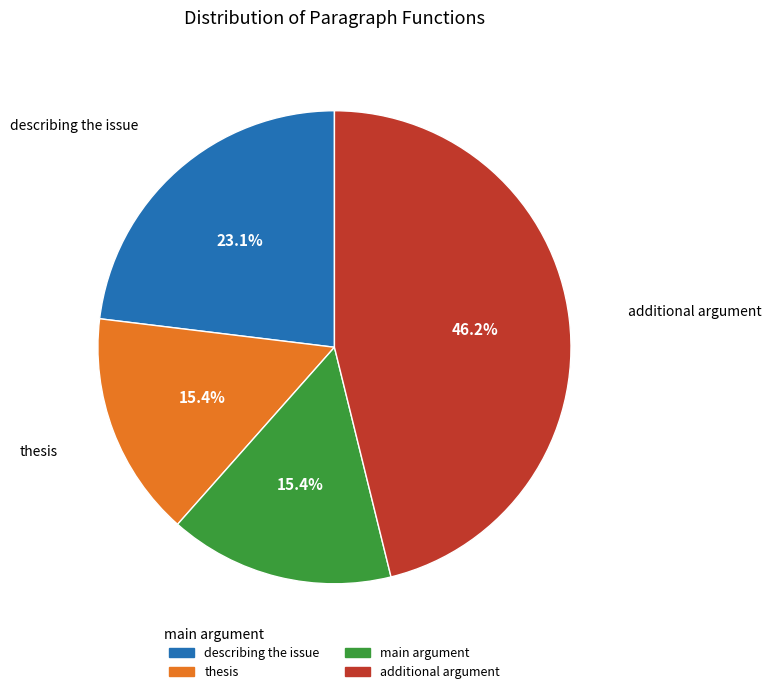

To the nearest percent, what percentage of the pie is describing the issue?

23%